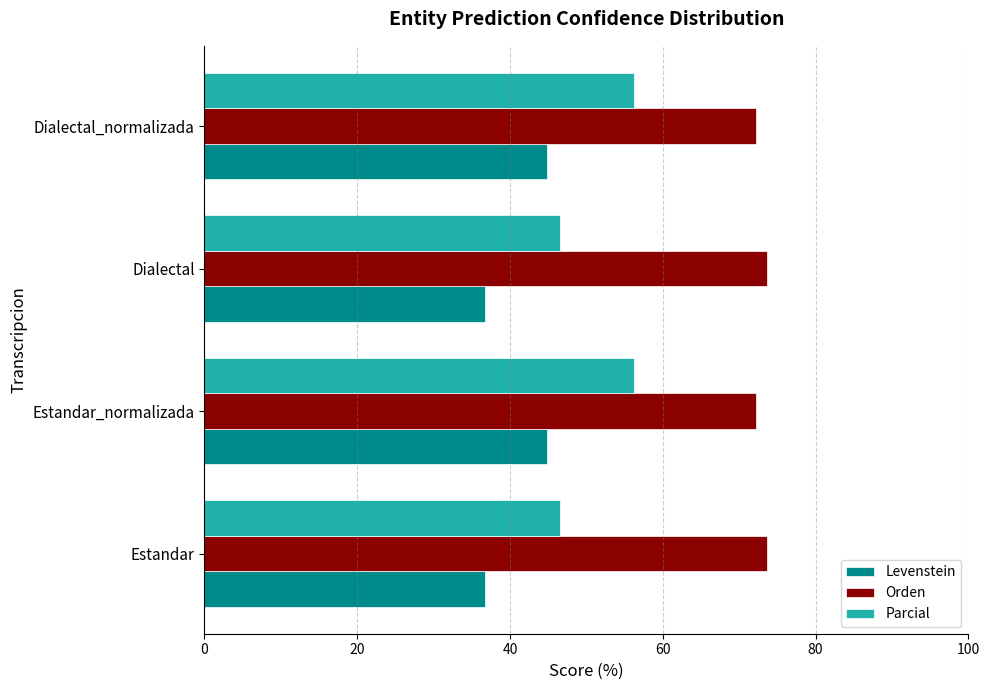

True or false: Orden has a value of 122.9 at Dialectal.

False